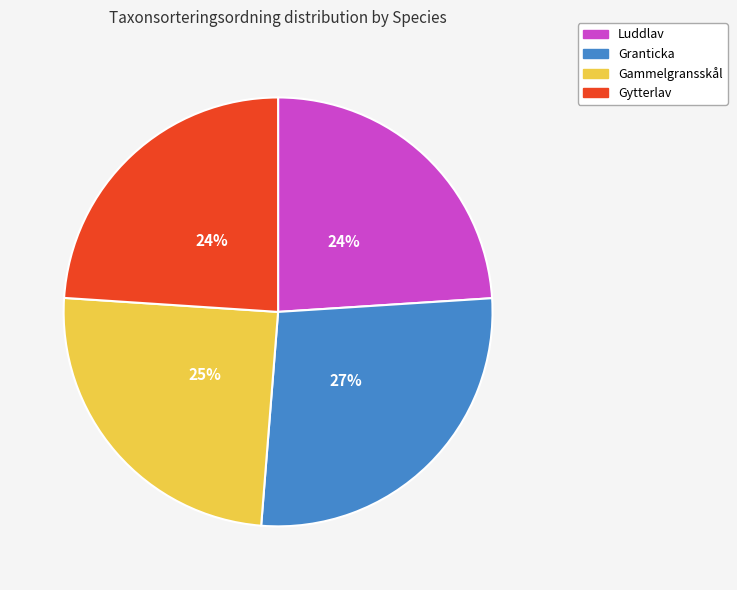

Is there any slice that represents more than half of the pie?

No